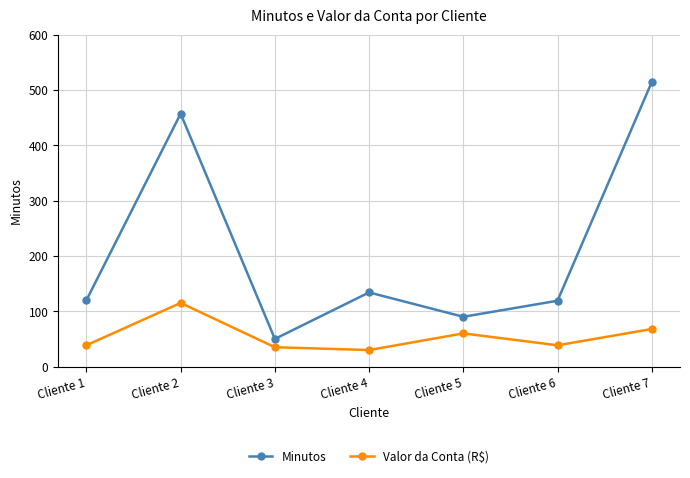

How many data points in Valor da Conta (R$) are above 38?

5